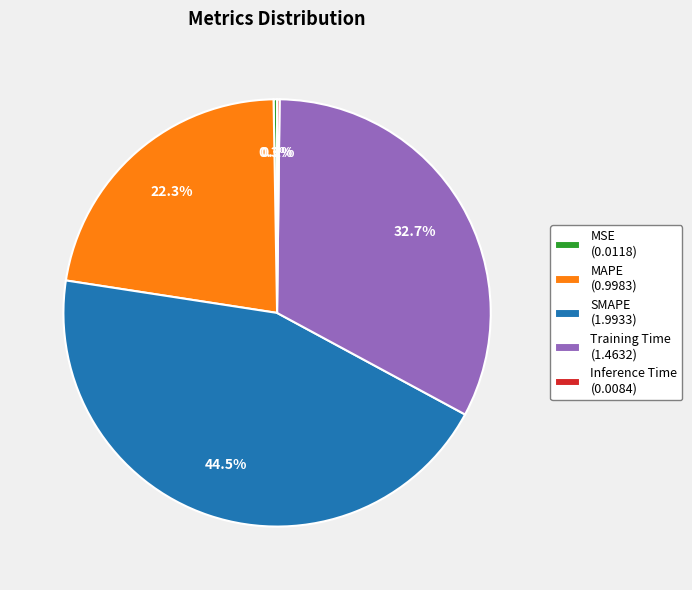

Which has a higher value, SMAPE (1.9933) or Training Time (1.4632)?

SMAPE (1.9933)